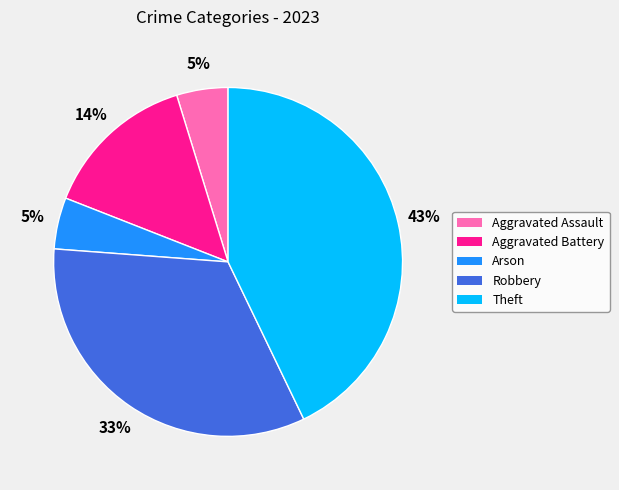

Which has a higher value, Robbery or Arson?

Robbery